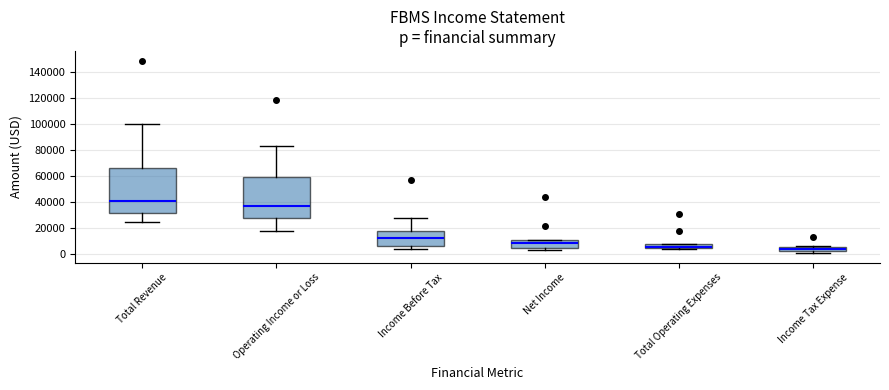

Reading left to right, transcribe this box plot: for each box, give where its median line is, the range the box spans, and where its two whiskers end, as read against the y-axis. The values are not printed on the chart, so give them approximately, as read against the axis.

Total Revenue: median 40000, box 32000 to 66000, whiskers 24000 to 100000
Operating Income or Loss: median 36000, box 28000 to 58000, whiskers 18000 to 82000
Income Before Tax: median 12000, box 6000 to 18000, whiskers 4000 to 28000
Net Income: median 8000, box 4000 to 10000, whiskers 2000 to 10000
Total Operating Expenses: median 6000, box 4000 to 8000, whiskers 4000 (just below the box's lower edge) to 8000
Income Tax Expense: median 4000 (inside the box), box 2000 to 4000, whiskers 0 to 6000